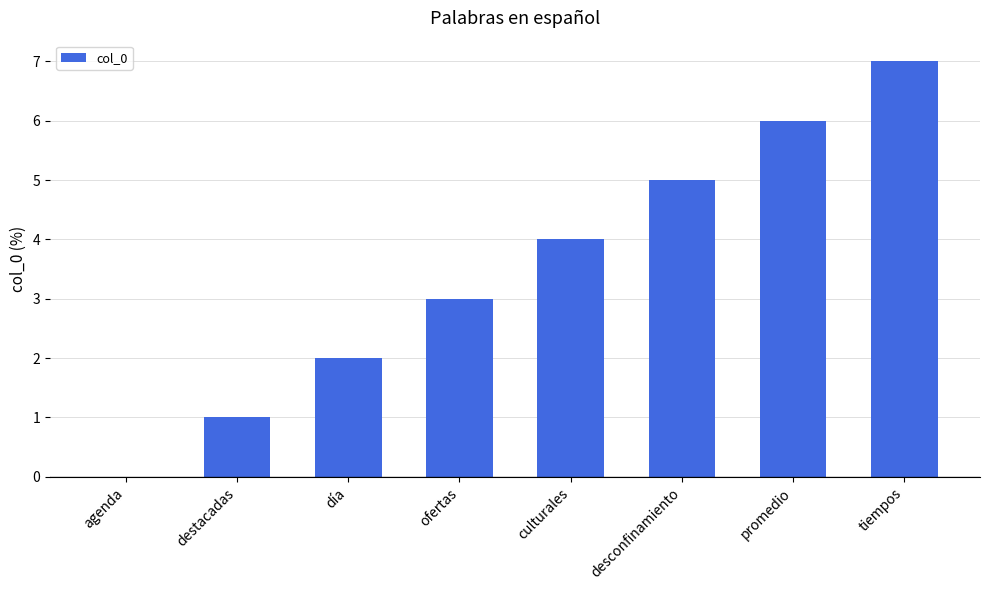

The value at culturales is 4. True or false?

True